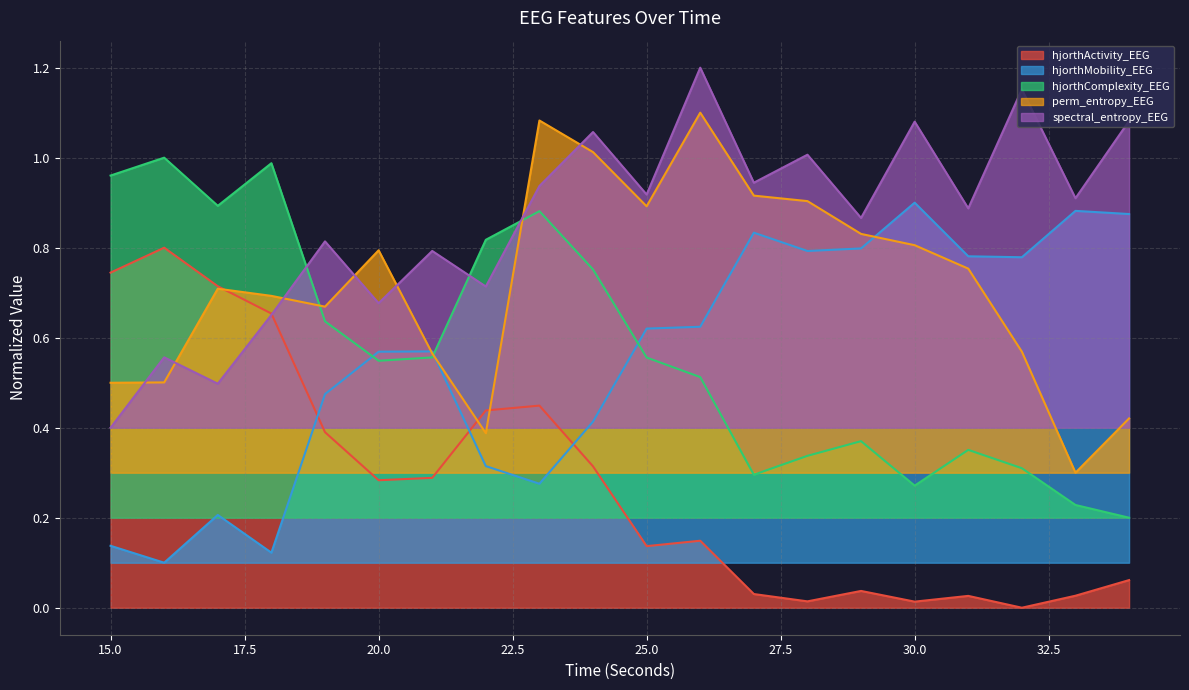

Reading left to right, list all the values displayed in this chart.

hjorthActivity_EEG: 15=0.7	16=0.8	17=0.7	18=0.7	19=0.4	20=0.3	21=0.3	22=0.4	23=0.4	24=0.3	25=0.1	26=0.1	27=0.0	28=0.0	29=0.0	30=0.0	31=0.0	32=0.0	33=0.0	34=0.1
hjorthMobility_EEG: 15=0.1	16=0.1	17=0.2	18=0.1	19=0.5	20=0.6	21=0.6	22=0.3	23=0.3	24=0.4	25=0.6	26=0.6	27=0.8	28=0.8	29=0.8	30=0.9	31=0.8	32=0.8	33=0.9	34=0.9
hjorthComplexity_EEG: 15=1.0	16=1.0	17=0.9	18=1.0	19=0.6	20=0.5	21=0.6	22=0.8	23=0.9	24=0.8	25=0.6	26=0.5	27=0.3	28=0.3	29=0.4	30=0.3	31=0.4	32=0.3	33=0.2	34=0.2
perm_entropy_EEG: 15=0.5	16=0.5	17=0.7	18=0.7	19=0.7	20=0.8	21=0.6	22=0.4	23=1.1	24=1.0	25=0.9	26=1.1	27=0.9	28=0.9	29=0.8	30=0.8	31=0.8	32=0.6	33=0.3	34=0.4
spectral_entropy_EEG: 15=0.4	16=0.6	17=0.5	18=0.7	19=0.8	20=0.7	21=0.8	22=0.7	23=0.9	24=1.1	25=0.9	26=1.2	27=0.9	28=1.0	29=0.9	30=1.1	31=0.9	32=1.2	33=0.9	34=1.1